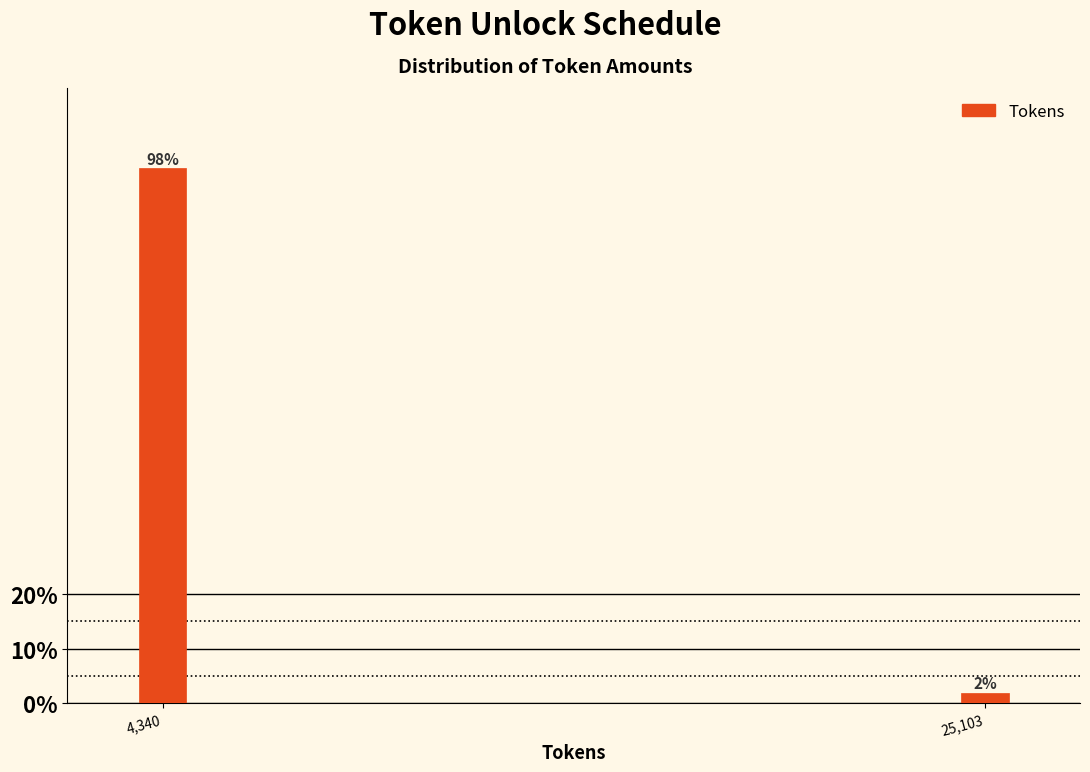

What is the label of the 2nd bar from the left?

25,103